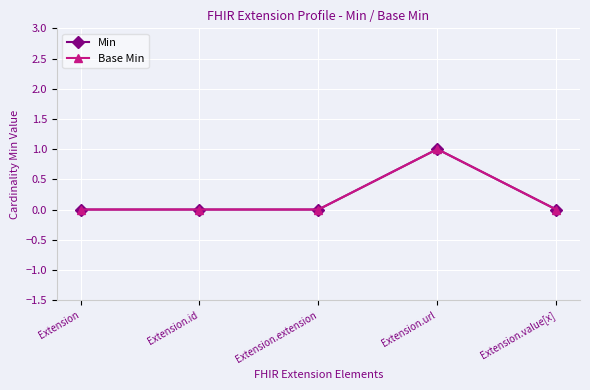

At which label is Base Min closest to 0?

Extension